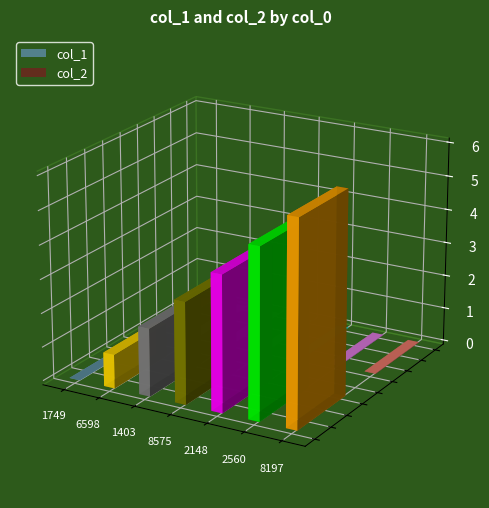

Which series has the largest total across all categories?

col_1